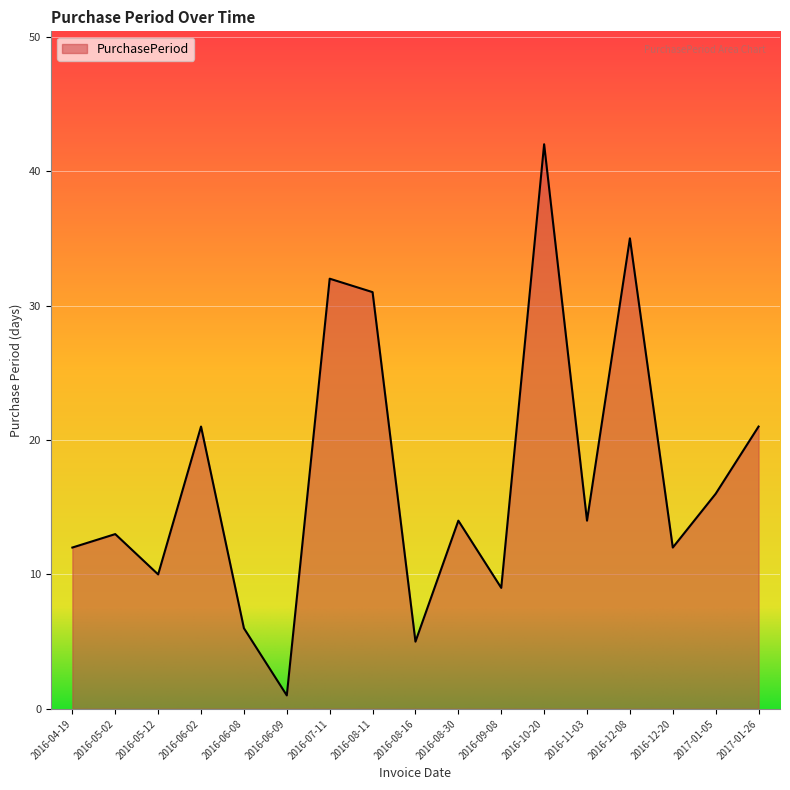

Reading right to left, list all the values displayed in this chart.

2017-01-26=21	2017-01-05=16	2016-12-20=12	2016-12-08=35	2016-11-03=14	2016-10-20=42	2016-09-08=9	2016-08-30=14	2016-08-16=5	2016-08-11=31	2016-07-11=32	2016-06-09=1	2016-06-08=6	2016-06-02=21	2016-05-12=10	2016-05-02=13	2016-04-19=12